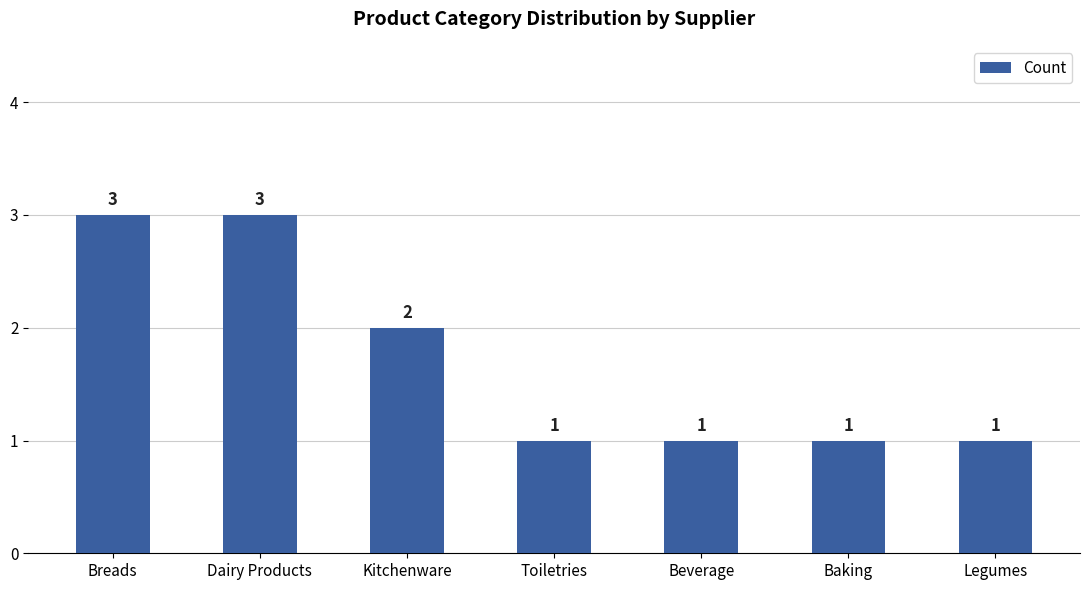

What is the label of the 7th bar from the right?

Breads